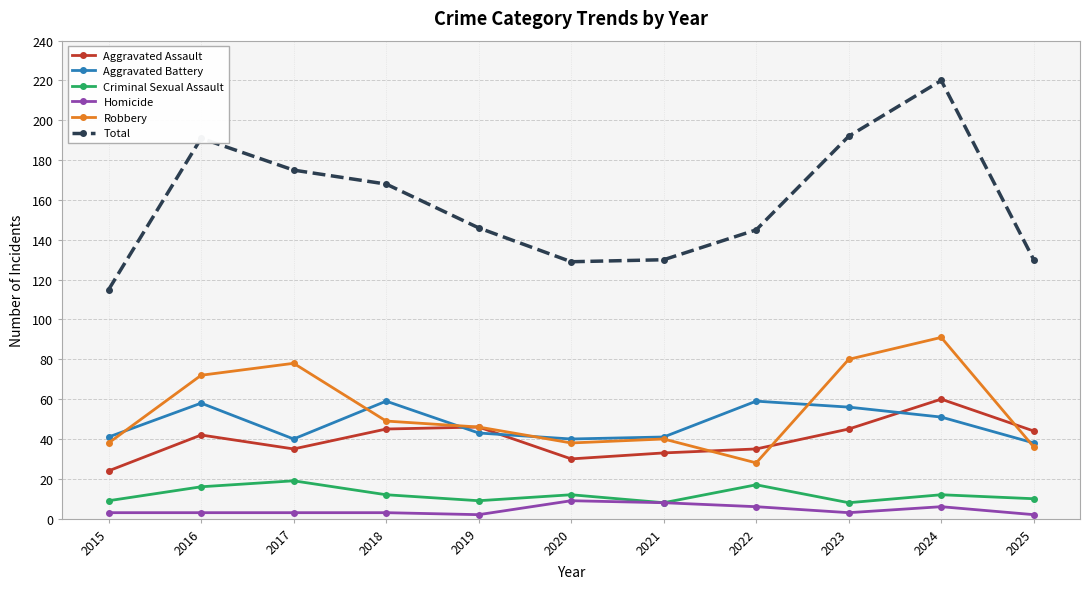

True or false: Total and Robbery intersect in this chart.

False